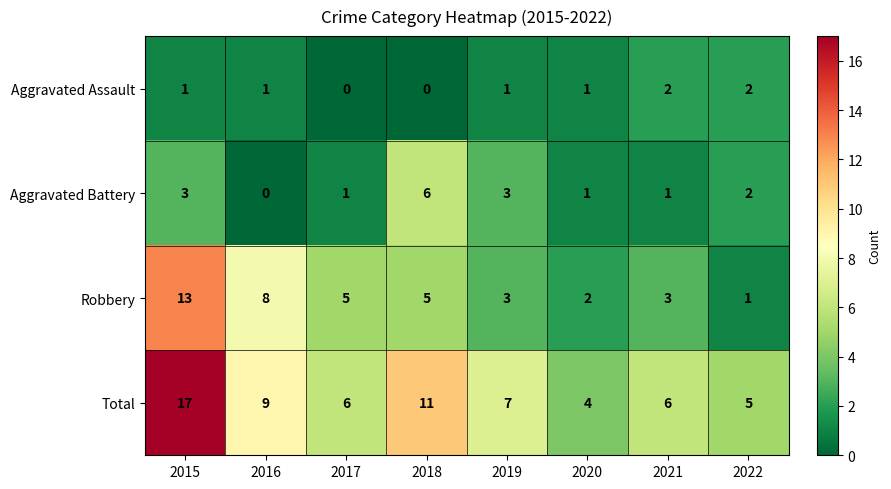

What is the maximum value for Robbery?

13